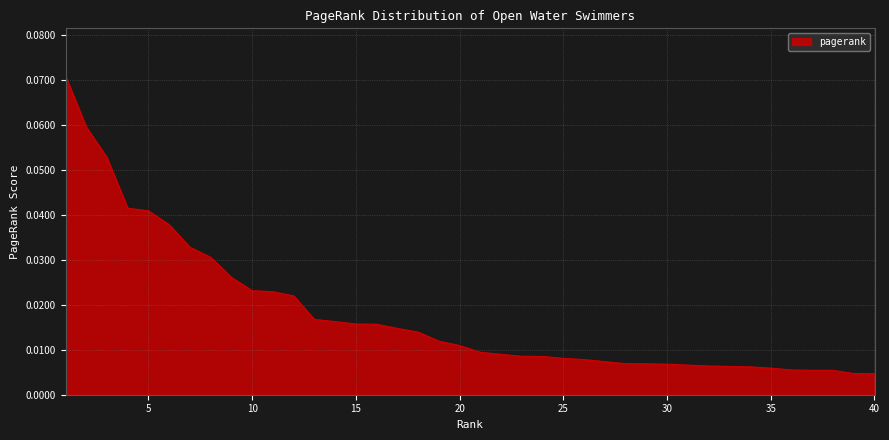

Reading right to left, what are all the values shown in this chart?

40=0.0	39=0.0	38=0.0	37=0.0	36=0.0	35=0.0	34=0.0	33=0.0	32=0.0	31=0.0	30=0.0	29=0.0	28=0.0	27=0.0	26=0.0	25=0.0	24=0.0	23=0.0	22=0.0	21=0.0	20=0.0	19=0.0	18=0.0	17=0.0	16=0.0	15=0.0	14=0.0	13=0.0	12=0.0	11=0.0	10=0.0	9=0.0	8=0.0	7=0.0	6=0.0	5=0.0	4=0.0	3=0.1	2=0.1	1=0.1